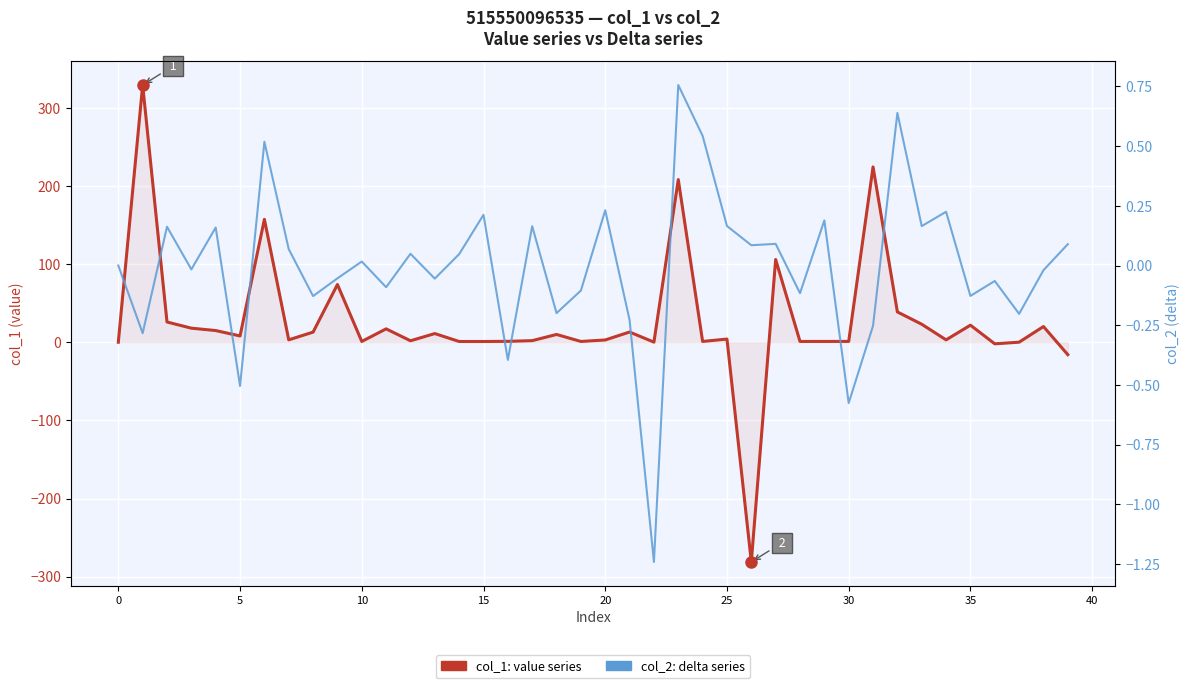

Is it true that col_2 (delta) equals -0.6 at 30?

True